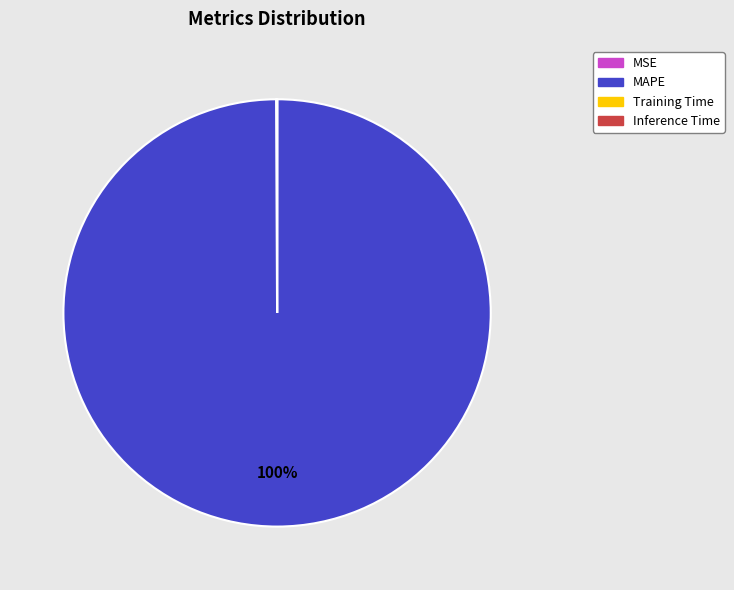

Is there a majority slice in this chart?

Yes